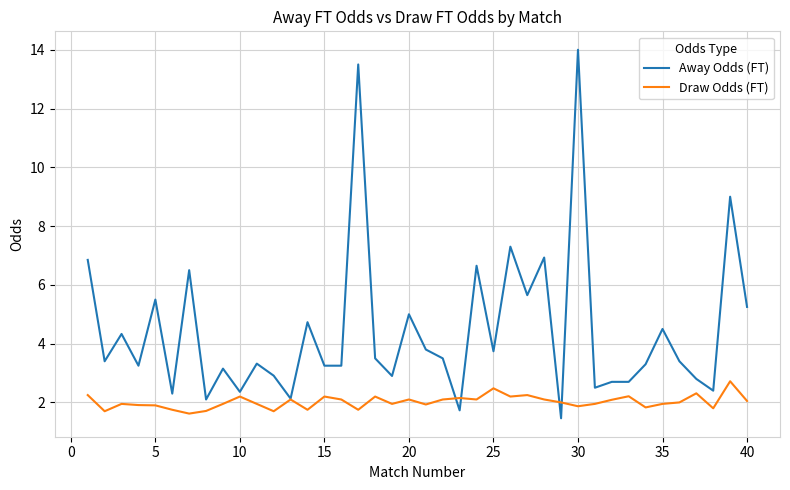

Which series has the widest spread of values?

Away Odds (FT)